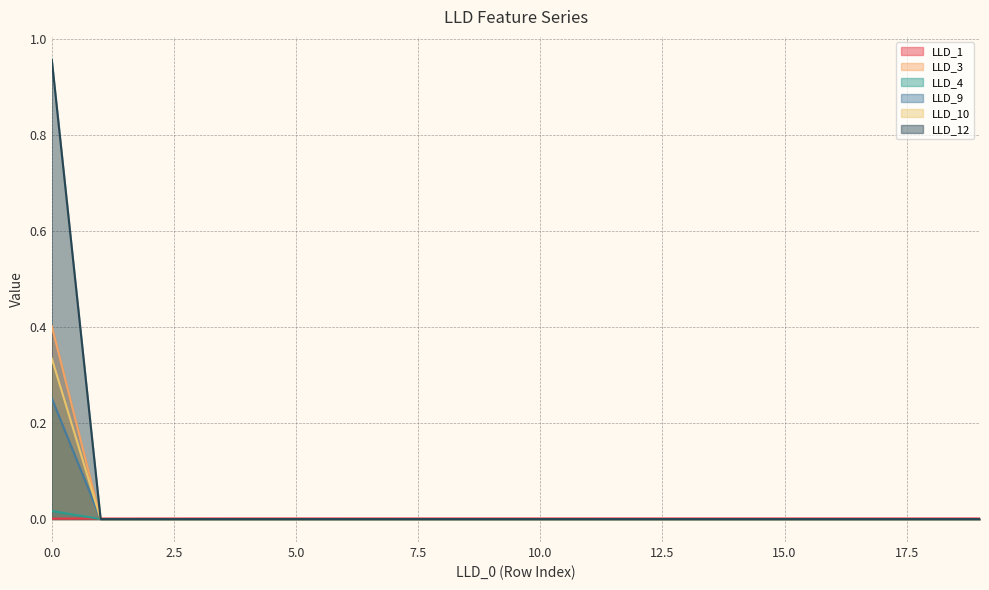

Which series has the largest range (max minus min)?

LLD_12